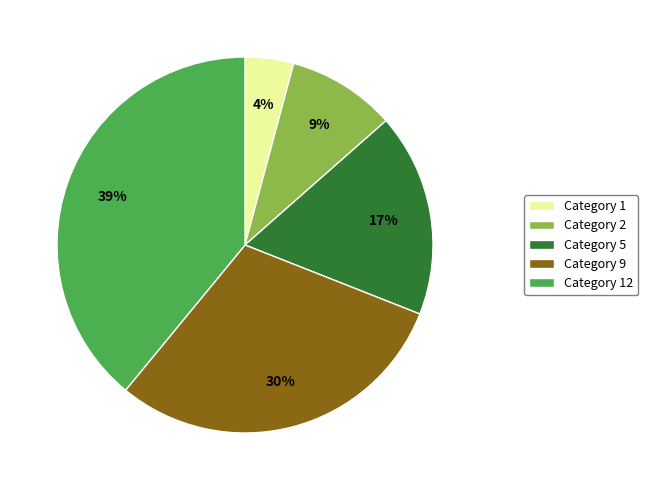

To the nearest percent, what is the difference between the largest and smallest slice percentages?

35%